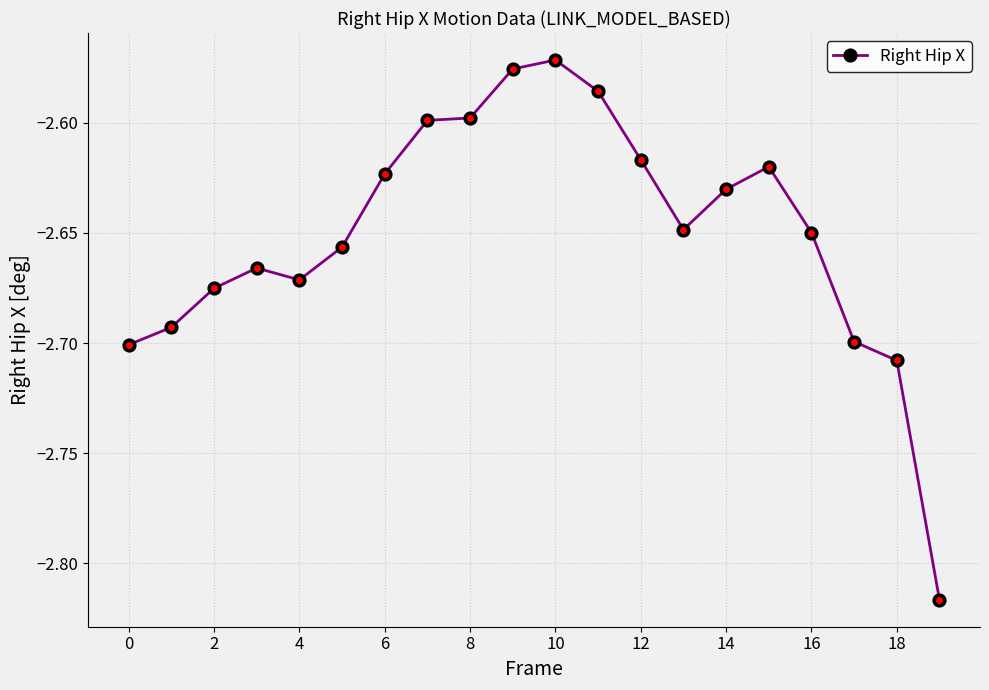

True or false: there are more than 0 points higher than both neighbors.

True